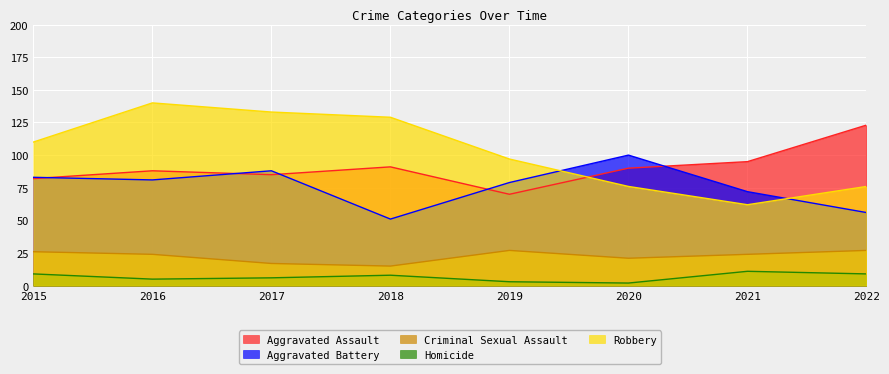

Which series has the widest spread of values?

Robbery